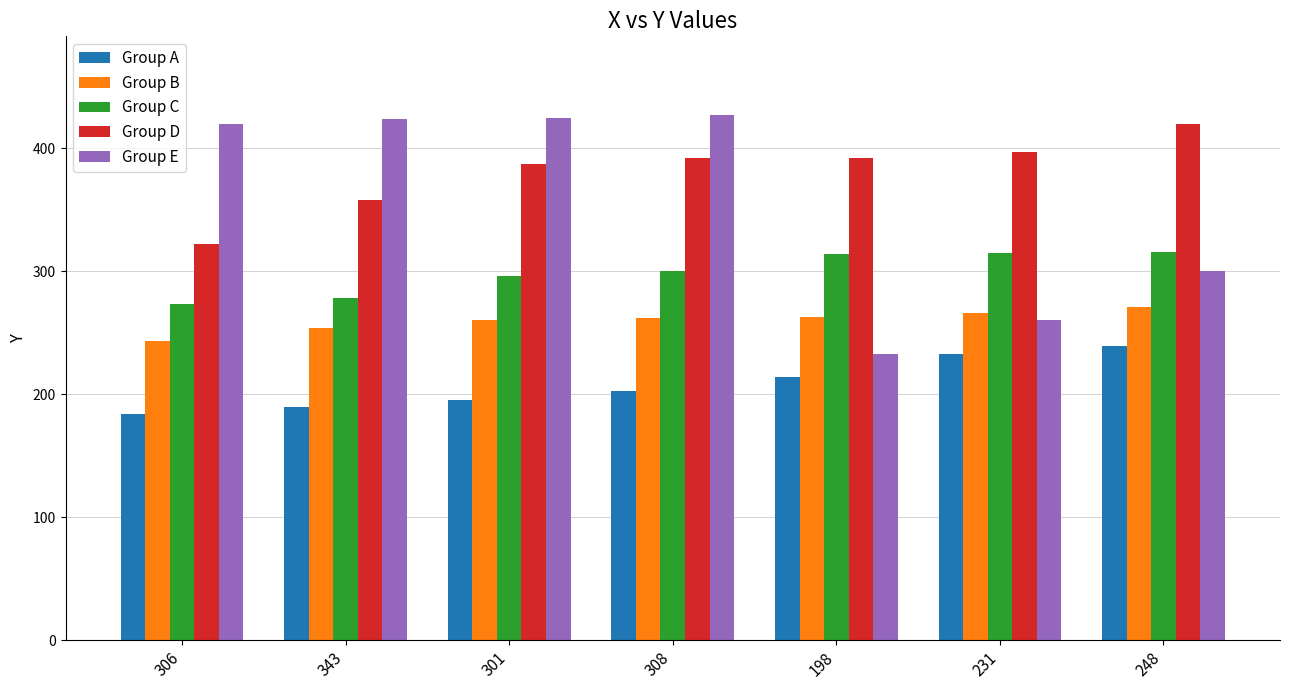

Which label corresponds to the smallest value in the chart?

306